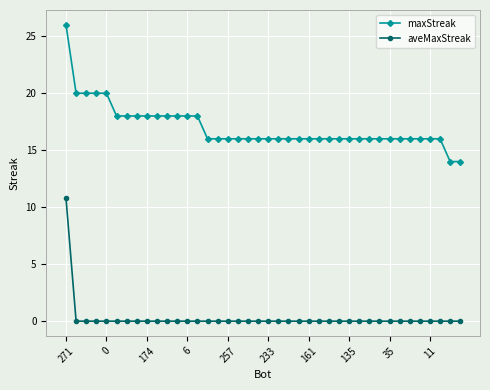

What is the value of the maxStreak point at the 29th from the left?

16.0